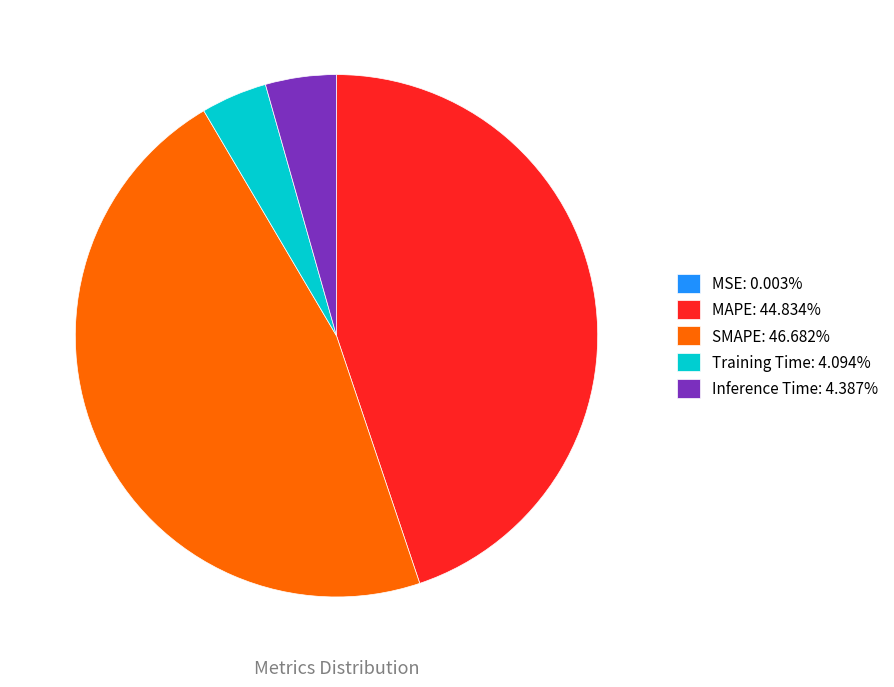

True or false: SMAPE accounts for 47% of the total.

True